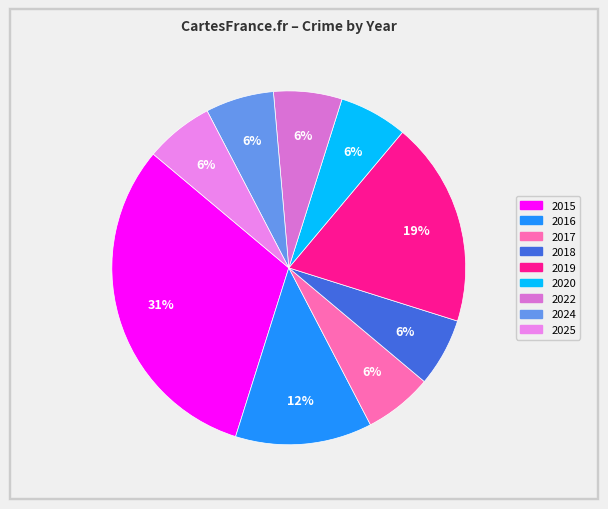

True or false: 2020 accounts for 6% of the total.

True